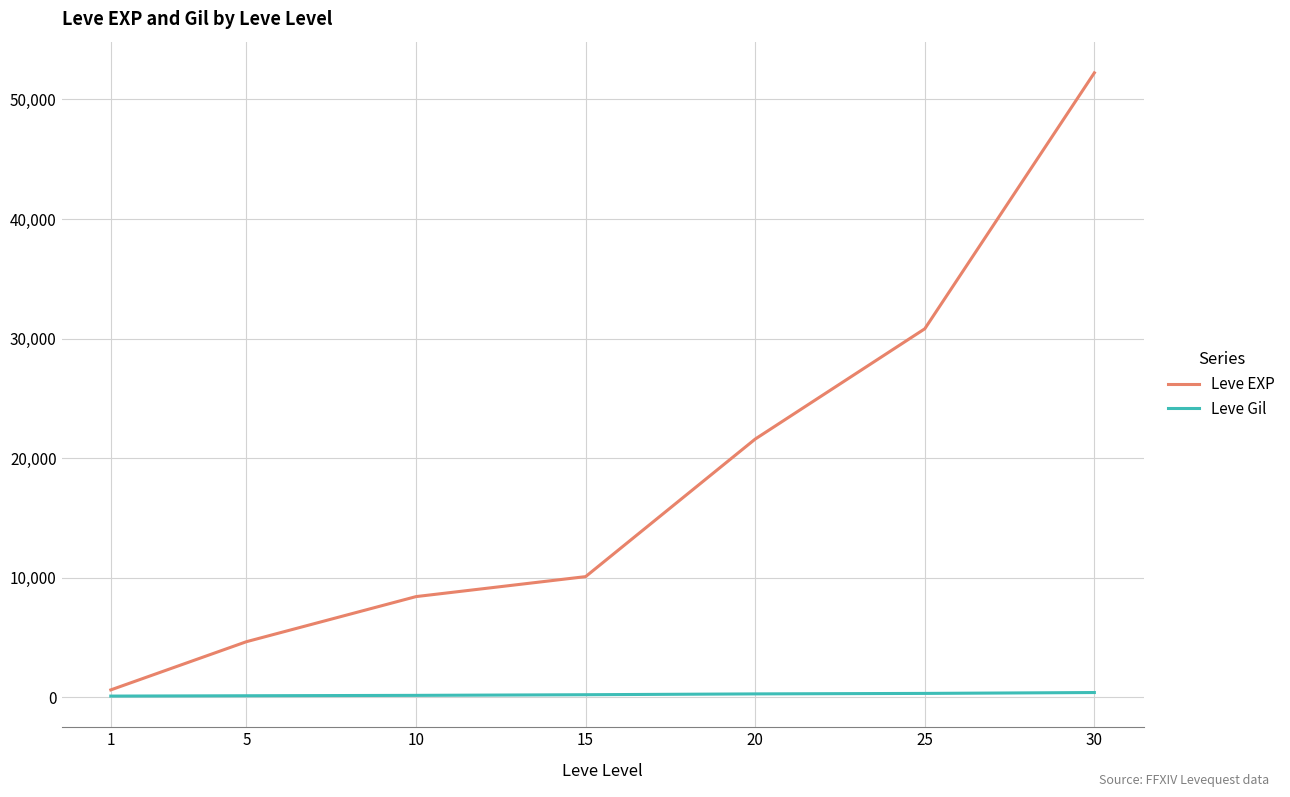

List the labels in order of Leve EXP value, smallest first.

1, 5, 10, 15, 20, 25, 30